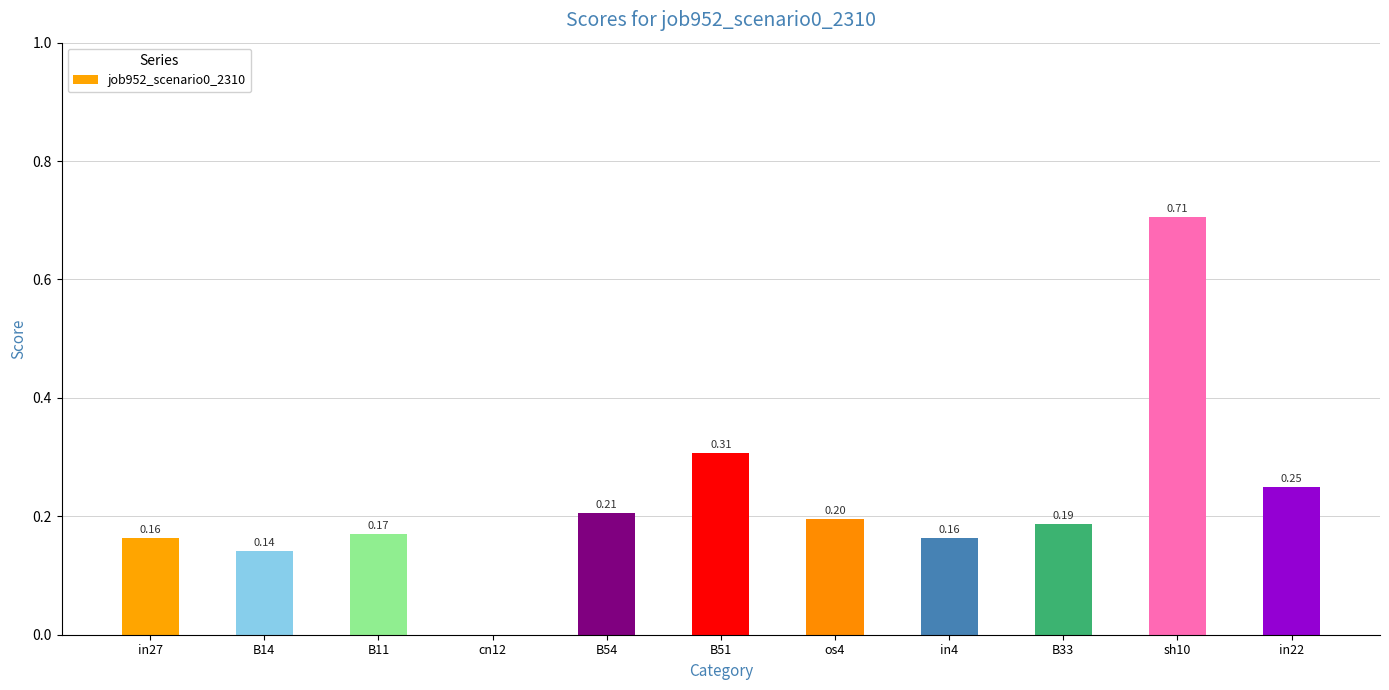

What is the approximate value at os4?

0.2